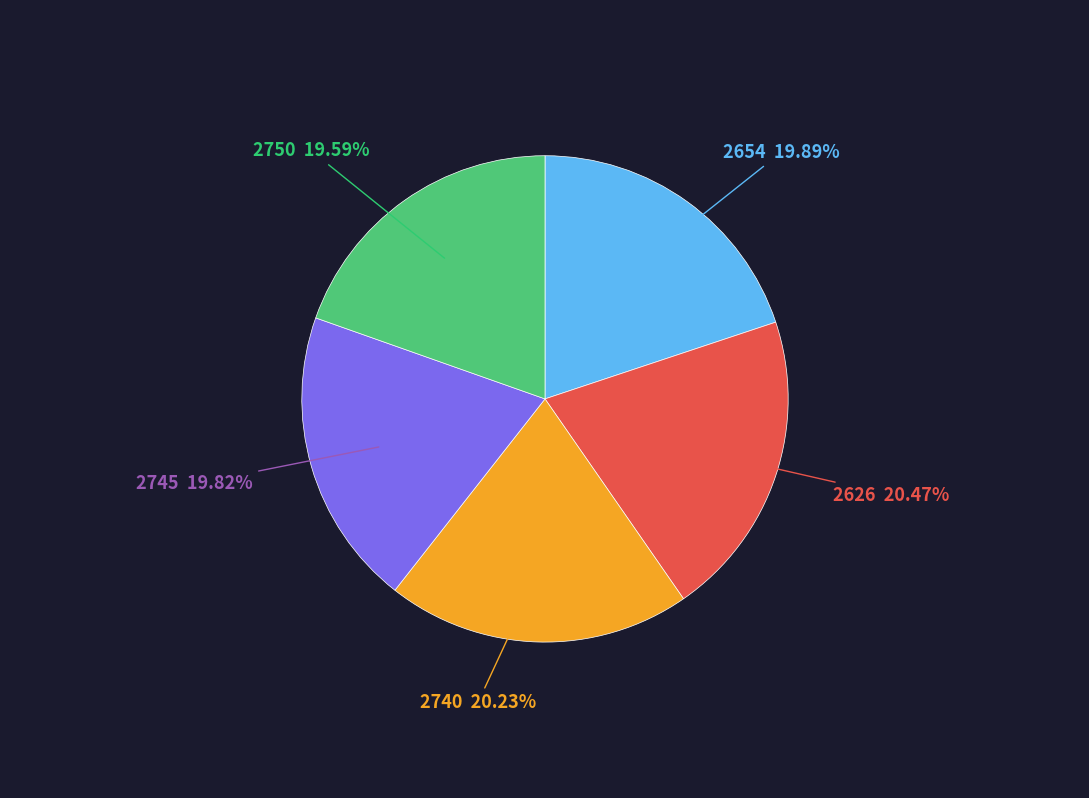

How many slices are in this pie chart?

5